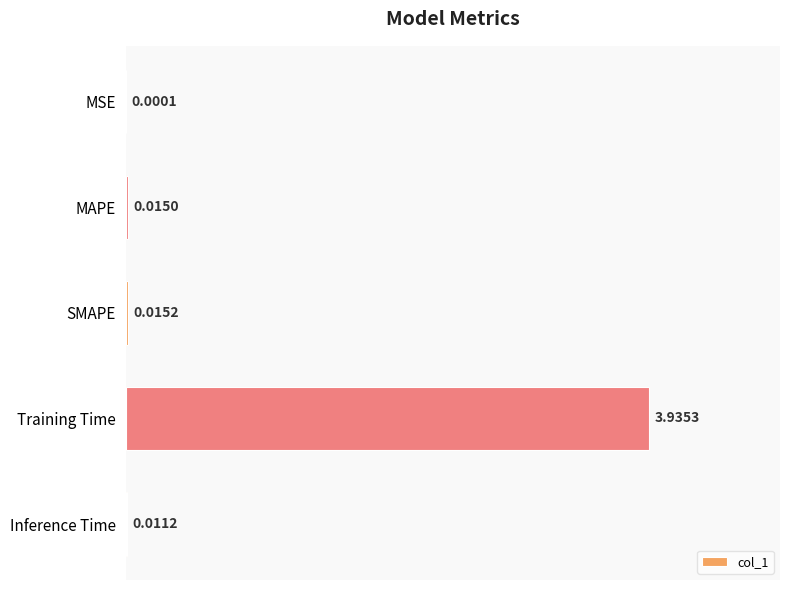

What is the sum of all values?

4.0